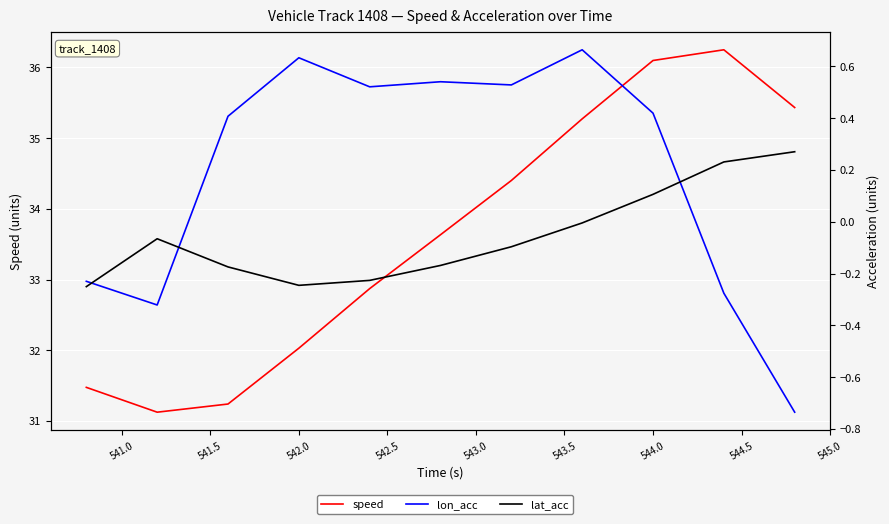

What is the spread (max minus min) of values at 541.5?

31.4